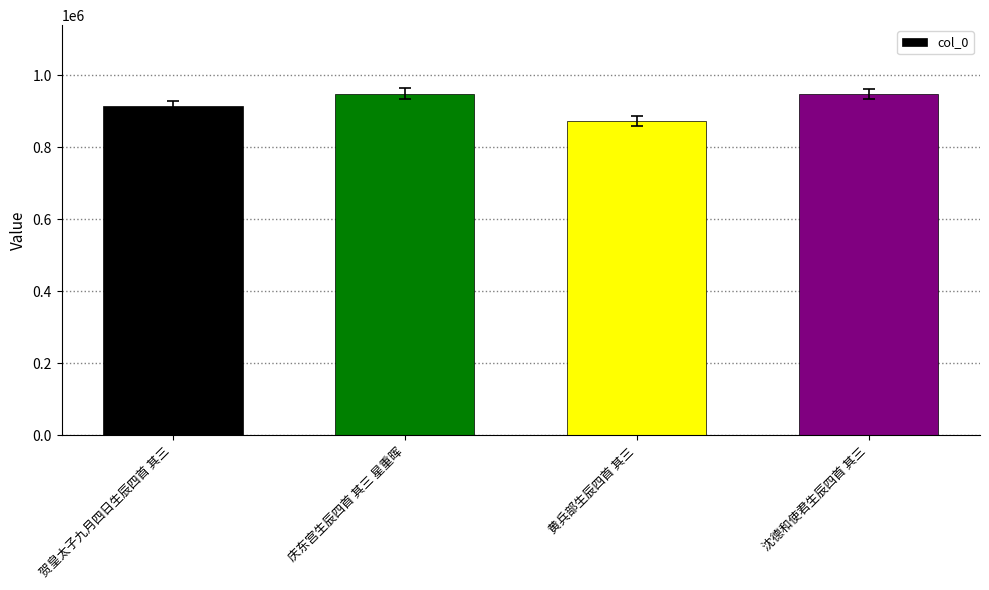

How many series are shown in this chart?

1